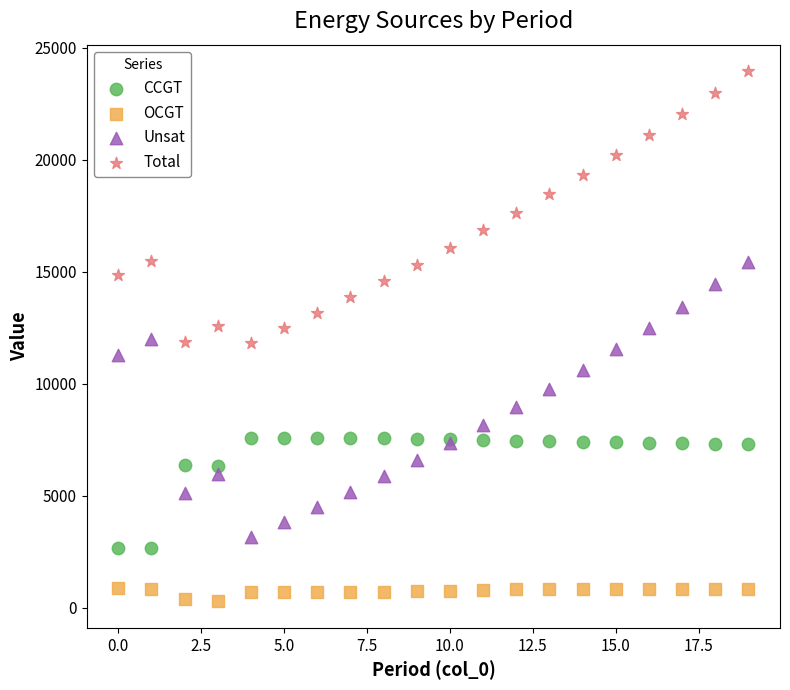

Which series reaches the minimum Y coordinate?

OCGT